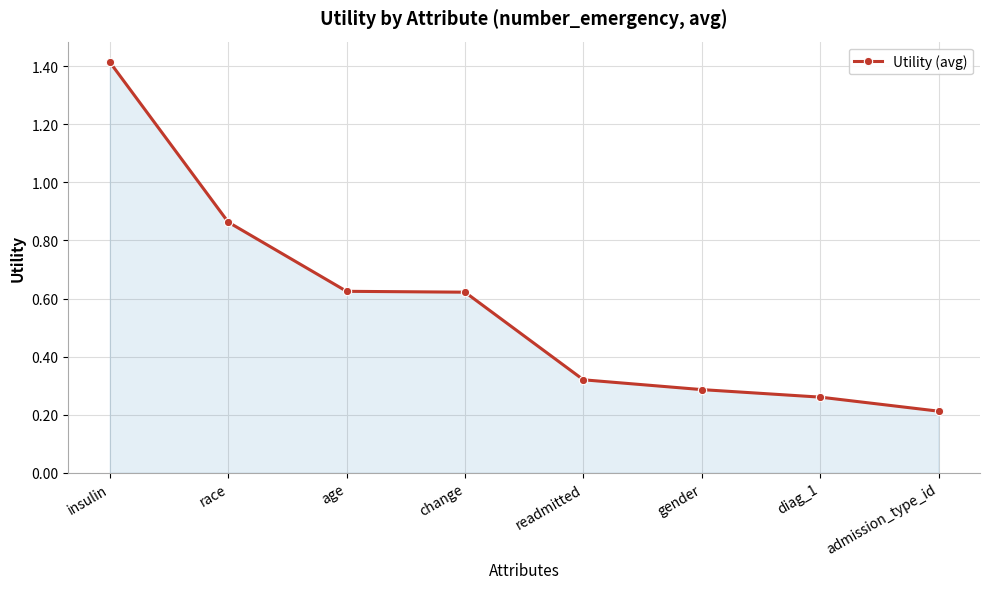

What position from the right is diag_1?

2